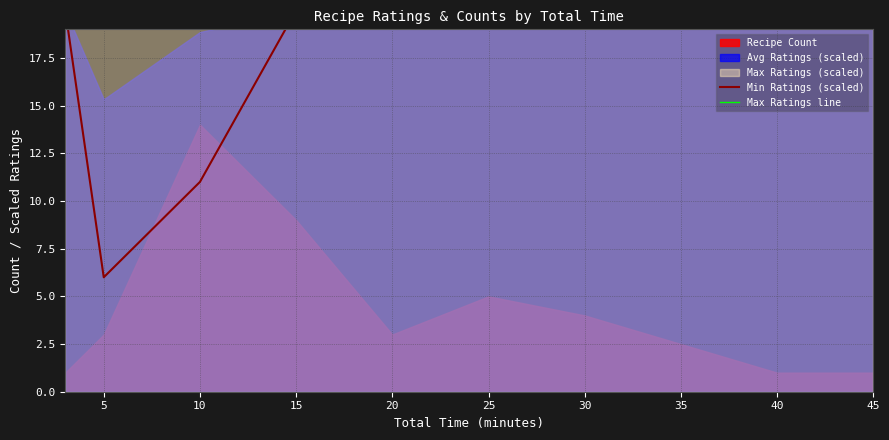

What is the highest value of the Max Ratings line series?

20.0